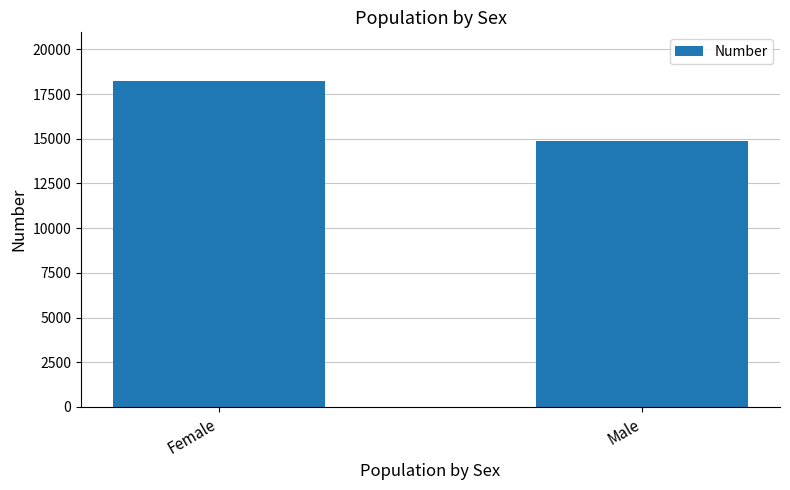

Reading right to left, list all the values displayed in this chart.

14897	18222